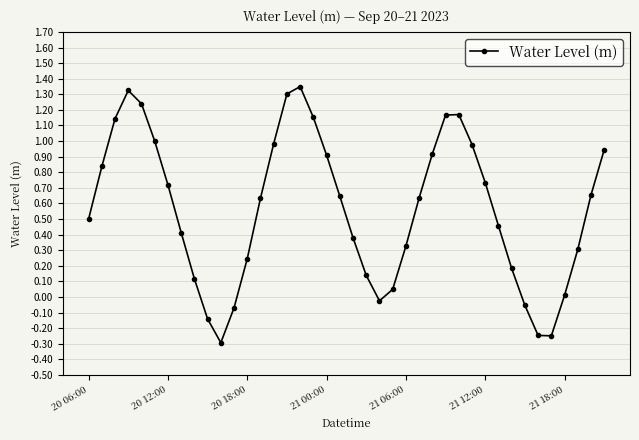

What is the minimum value shown in the chart?

-0.3